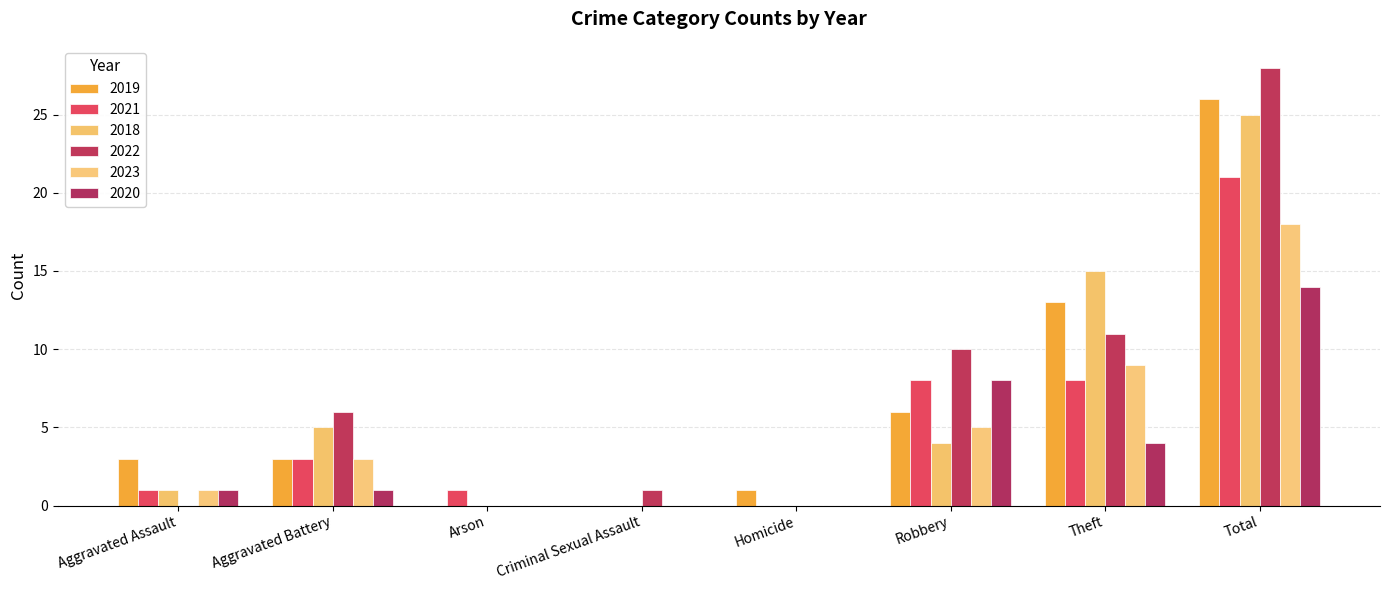

Which series has the largest range (max minus min)?

2022